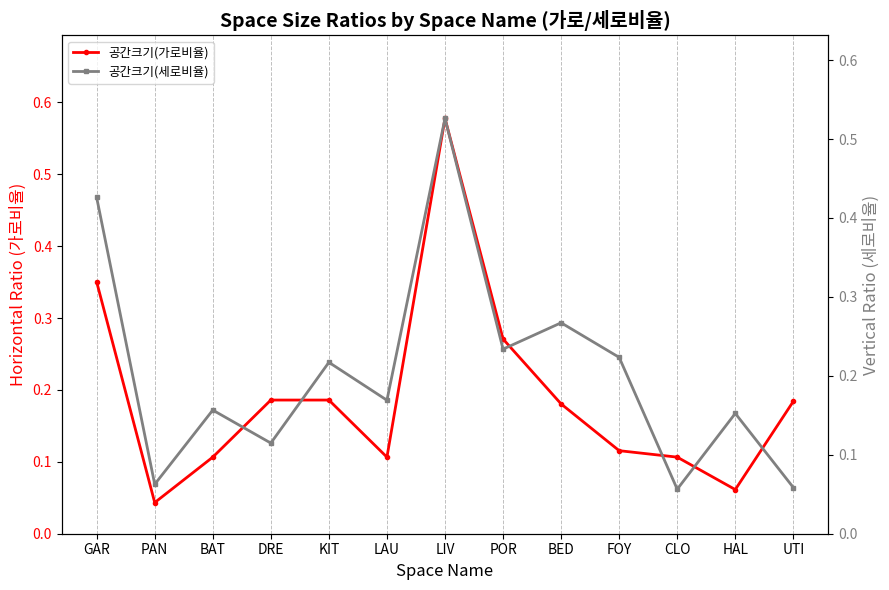

At PAN, list the series in order from smallest to largest.

공간크기(가로비율), 공간크기(세로비율)